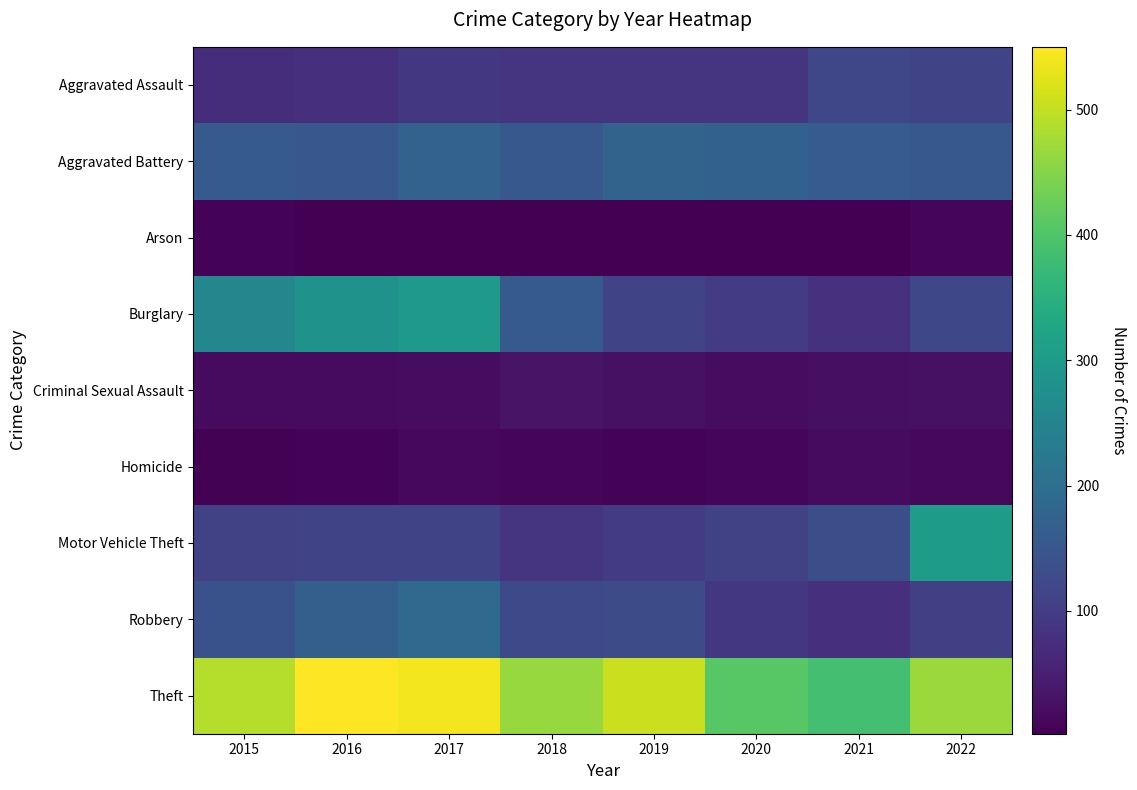

What is the spread (max minus min) of values at 2019?

502